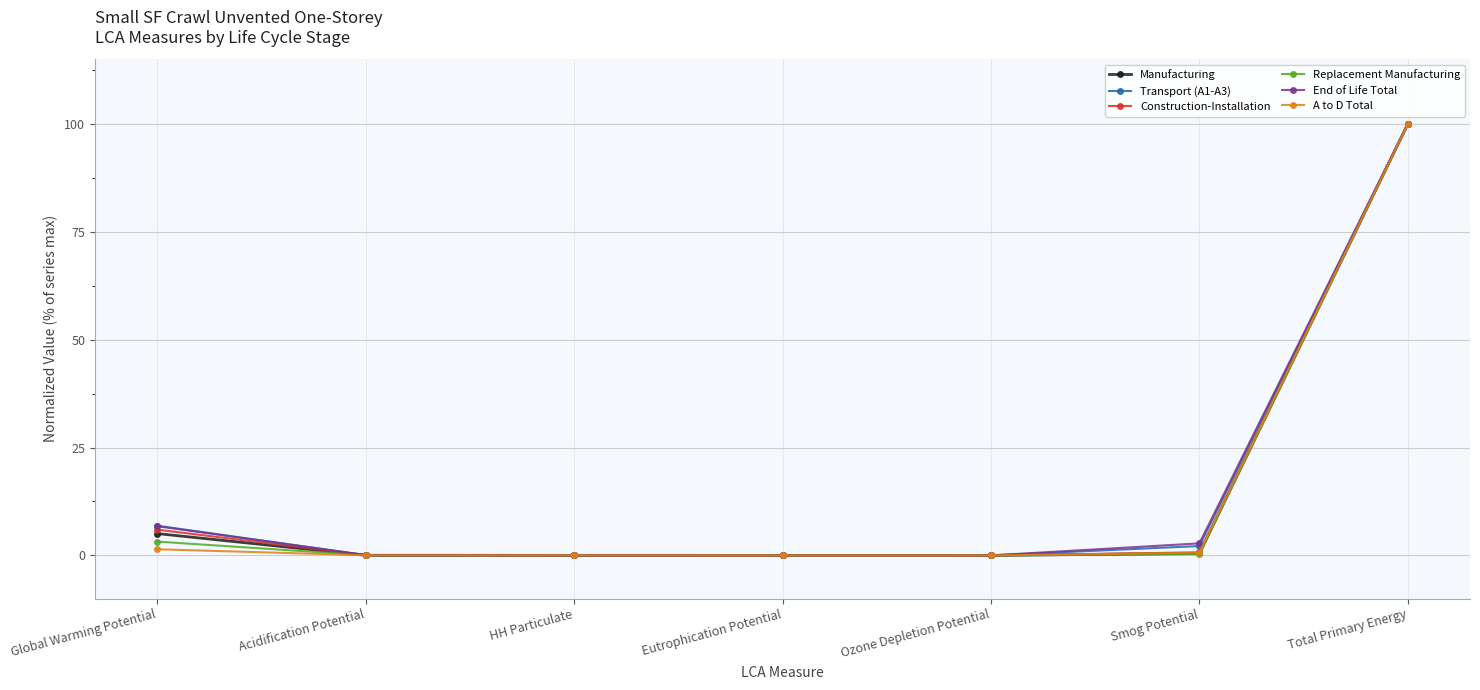

At how many categories does at least one series exceed 73?

1